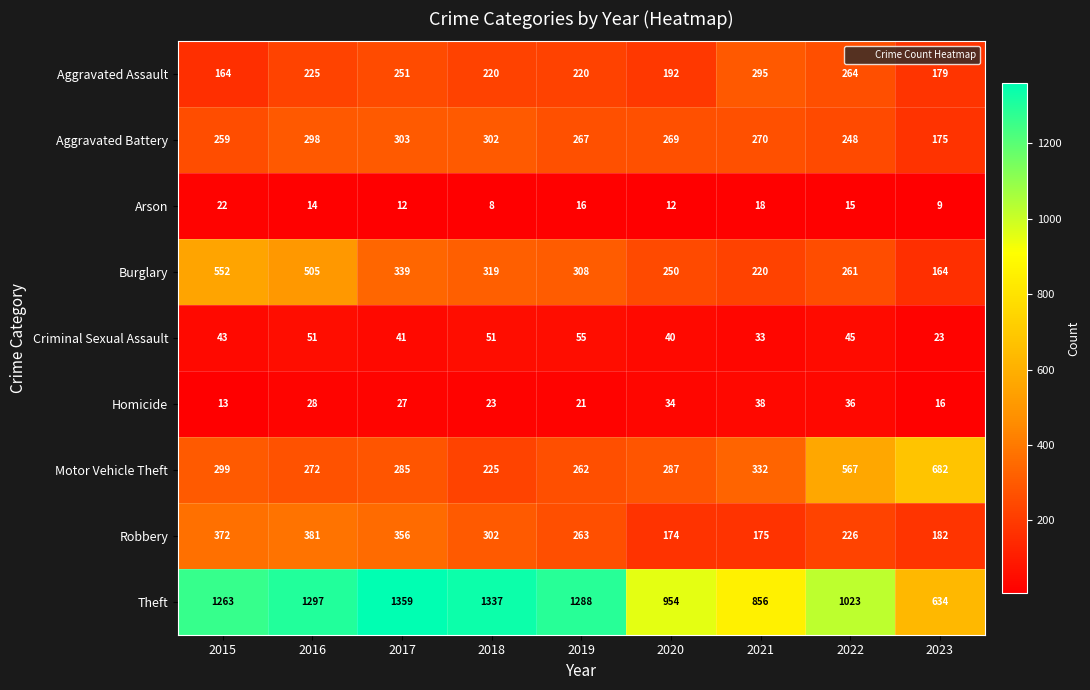

Which label corresponds to the largest value in the chart?

2017